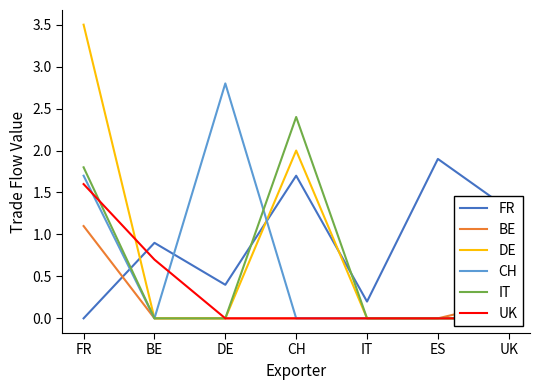

The value of UK at ES is -1.1. True or false?

False